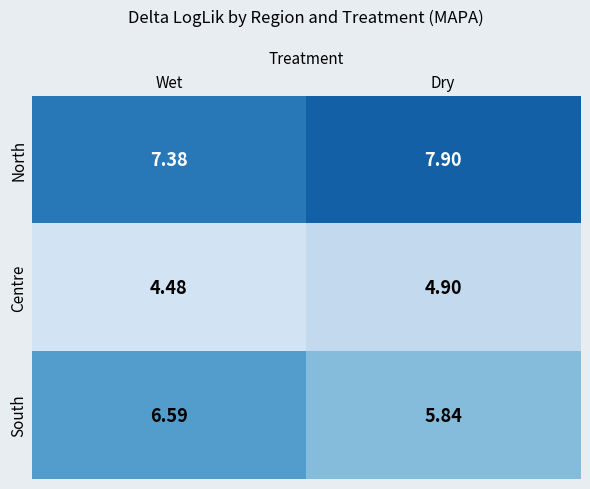

Which series has the largest range (max minus min)?

South